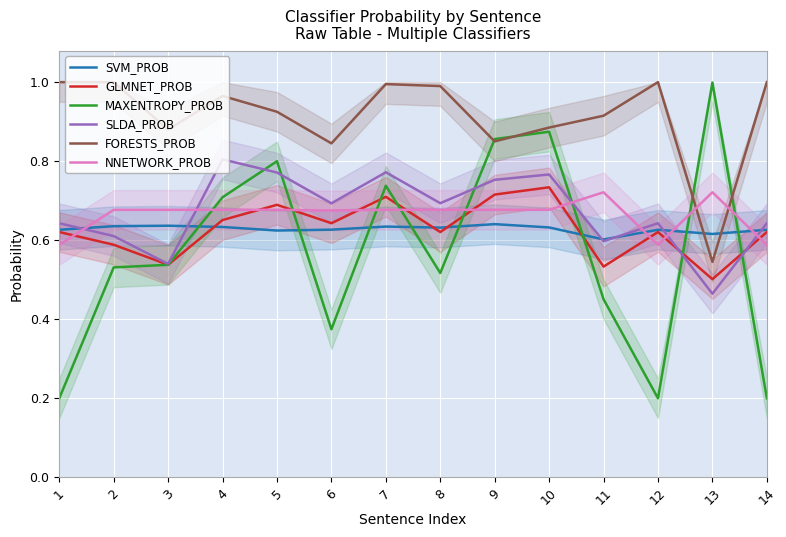

What is the difference between the highest and lowest values at 9?

0.2